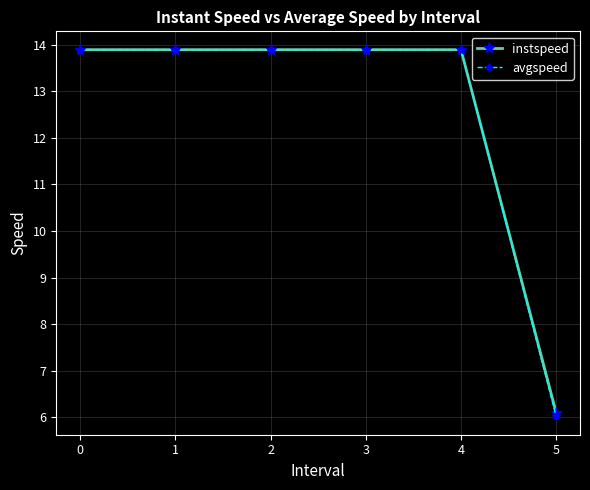

Count the number of data series in this chart.

2